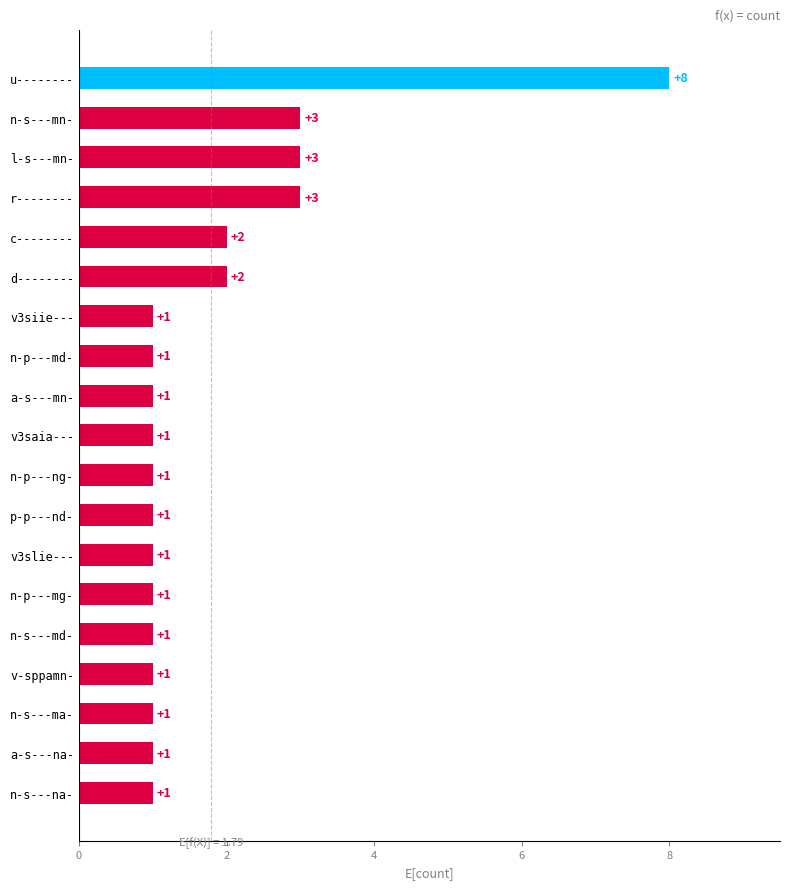

What is the value of the 4th bar from the top?

3